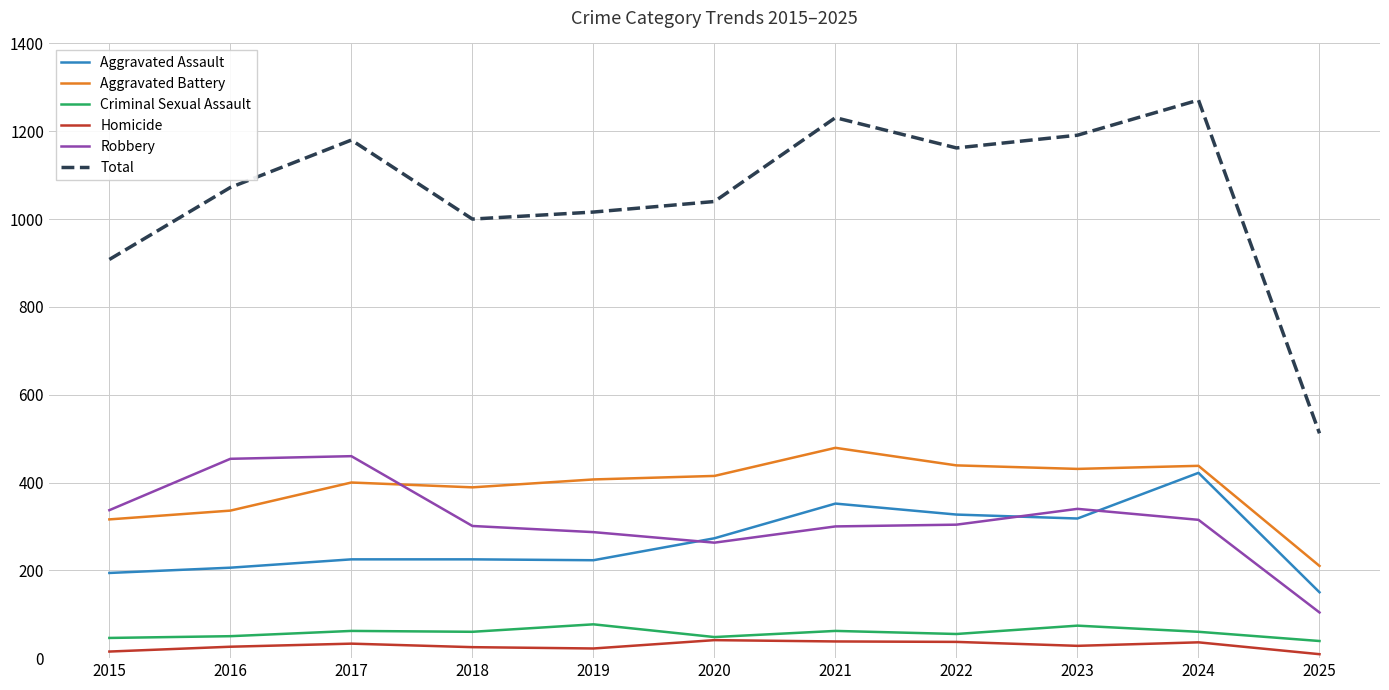

What is the greatest value displayed?

1271